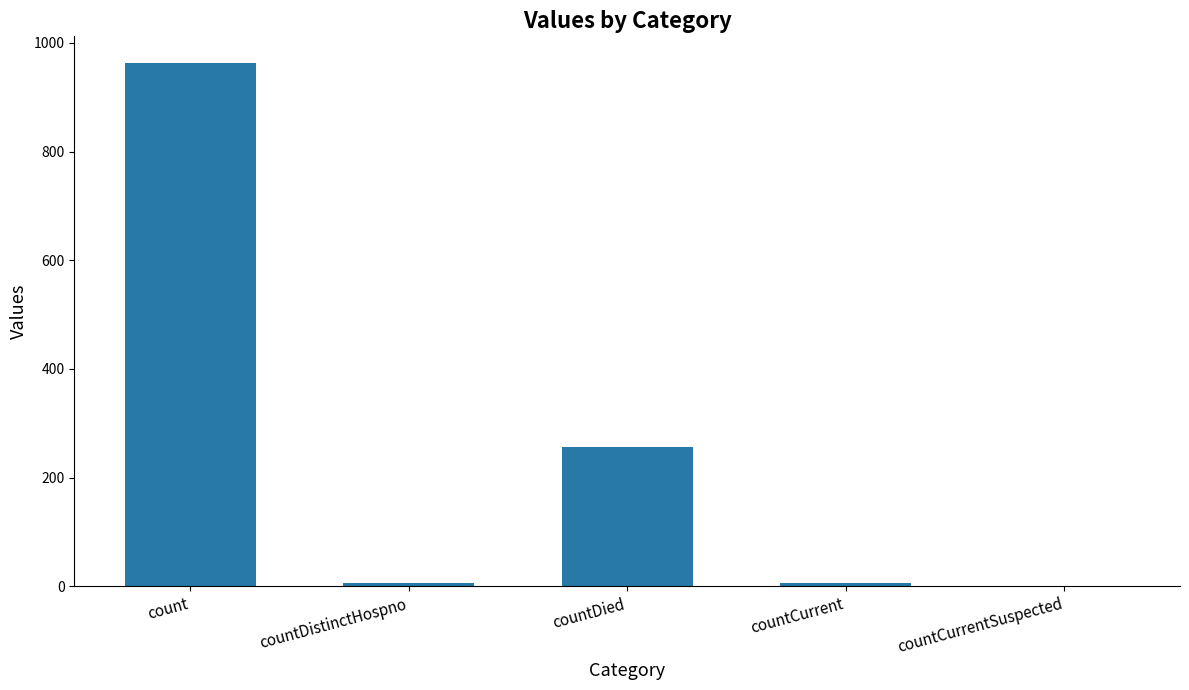

What is the sum of all values?

1232